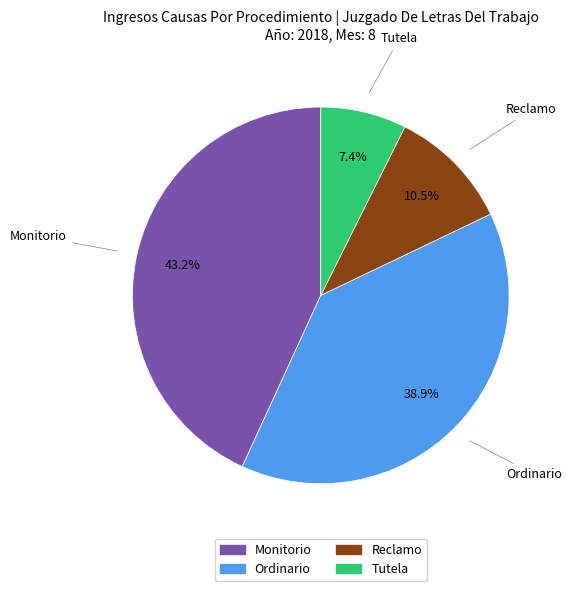

To the nearest percent, what is the difference between the Reclamo and Ordinario slice percentages?

28%